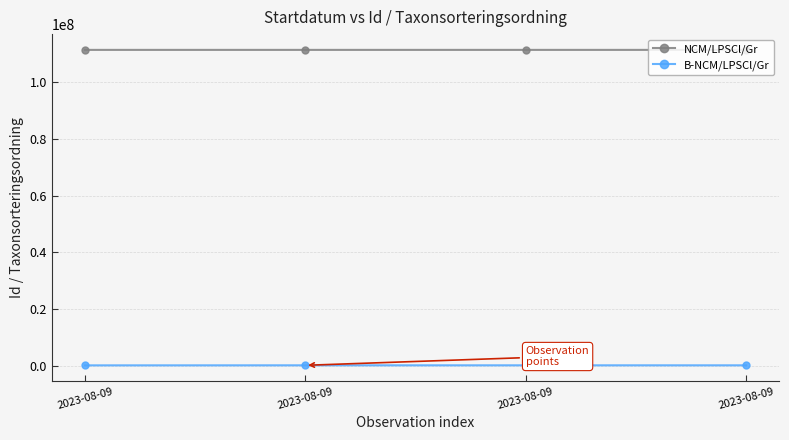

Count the number of categories in the chart.

4